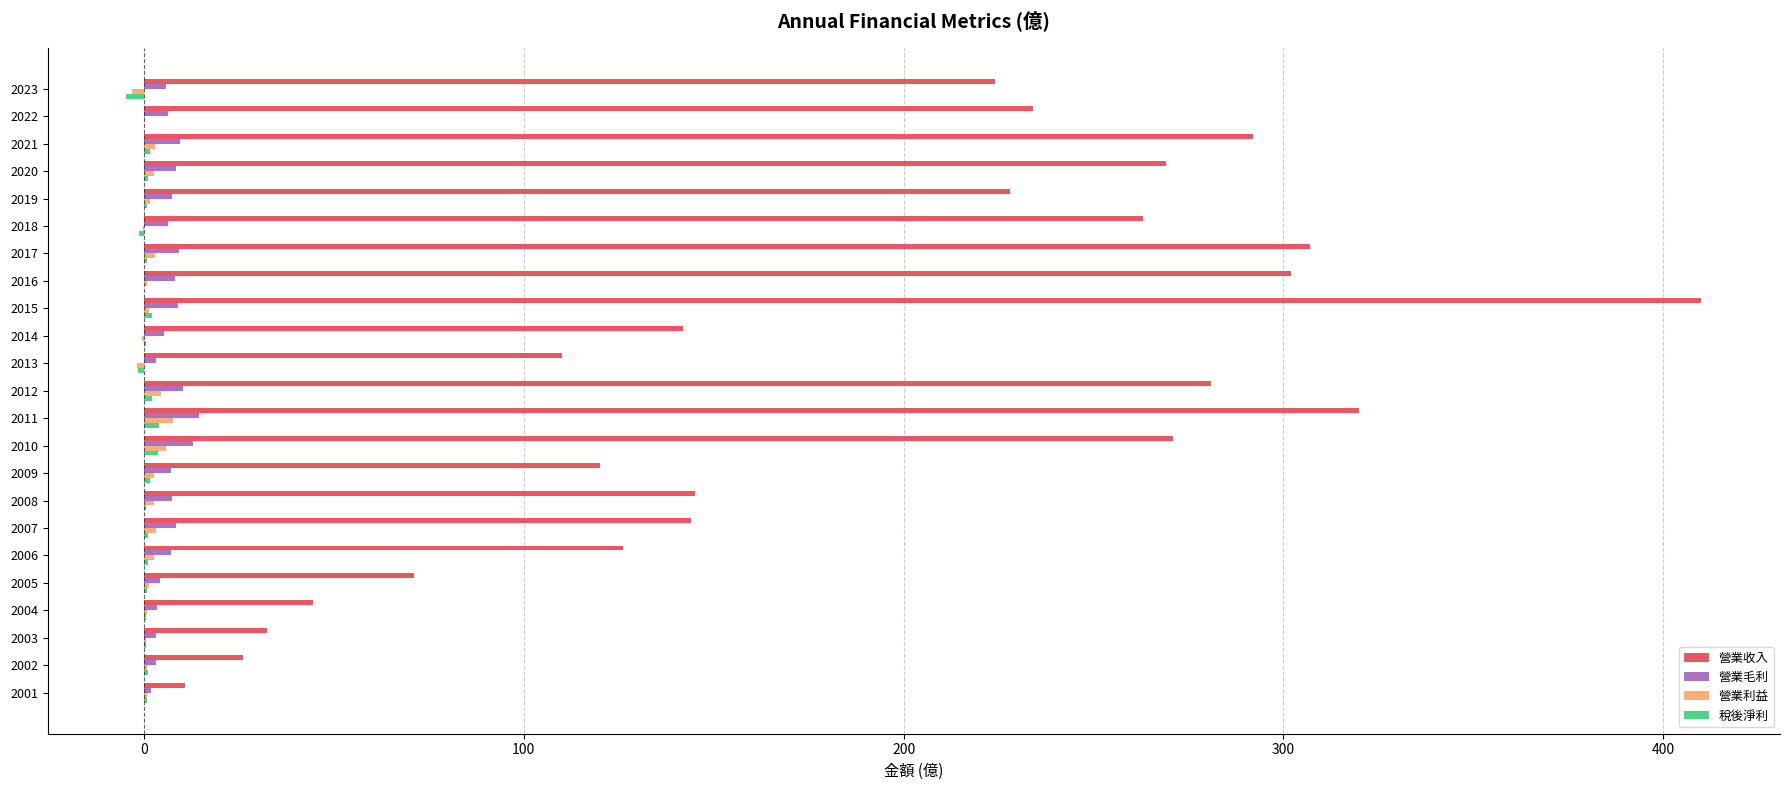

How many categories are shown in the chart?

23